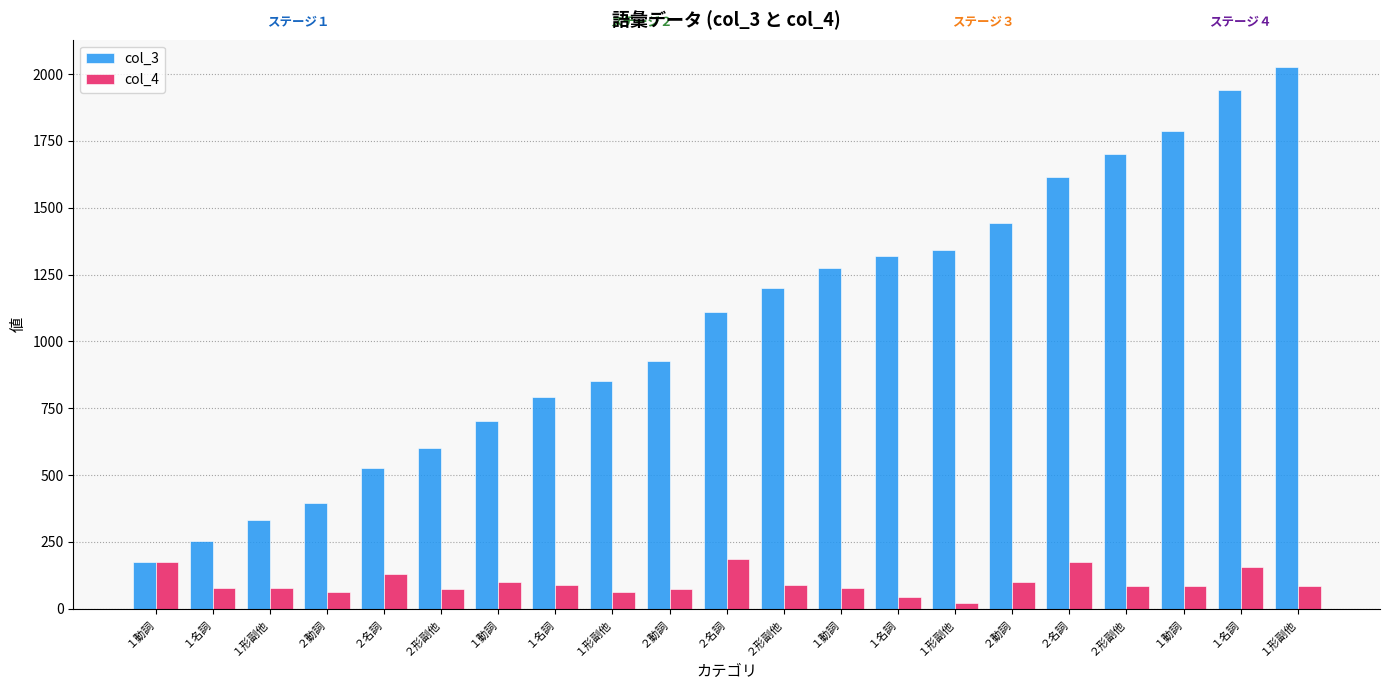

What is the label of the 14th bar from the left?

１名詞